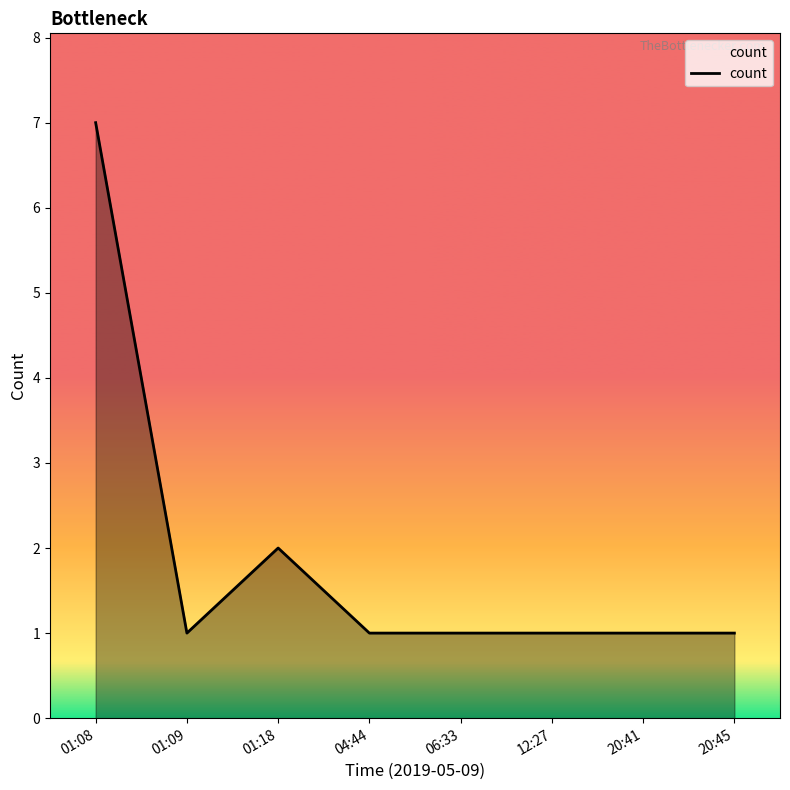

At which category does the data reach its first local peak?

01:18